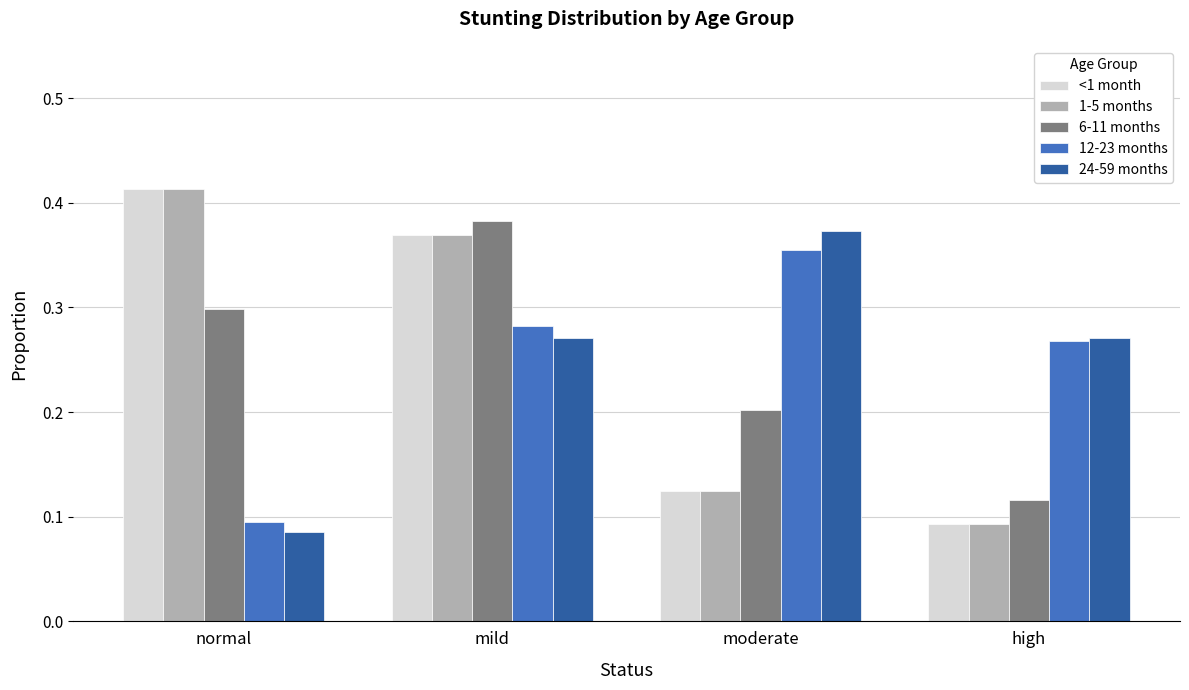

Count the number of data series in this chart.

5